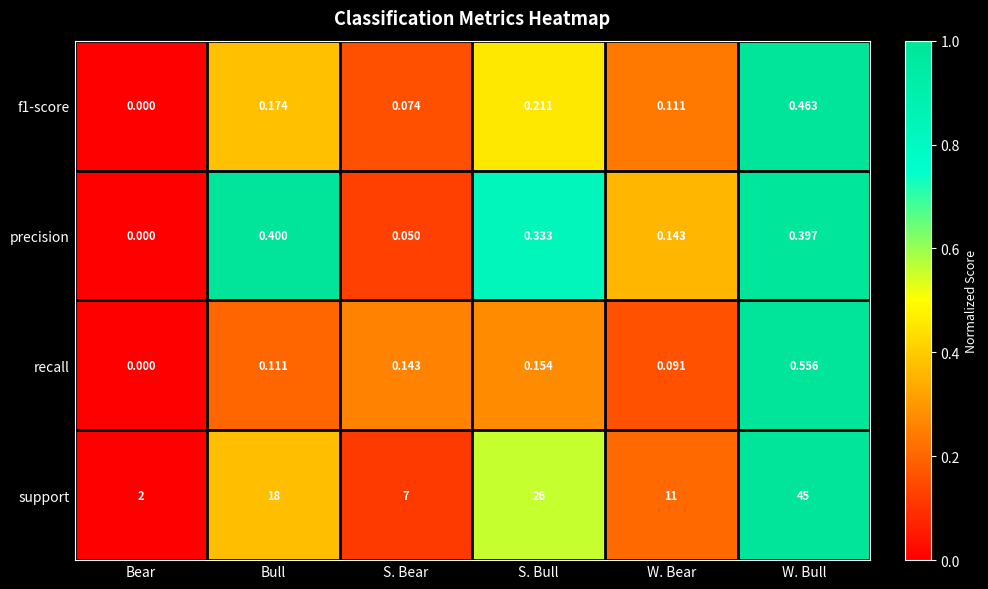

At which label does recall reach its minimum?

Bear